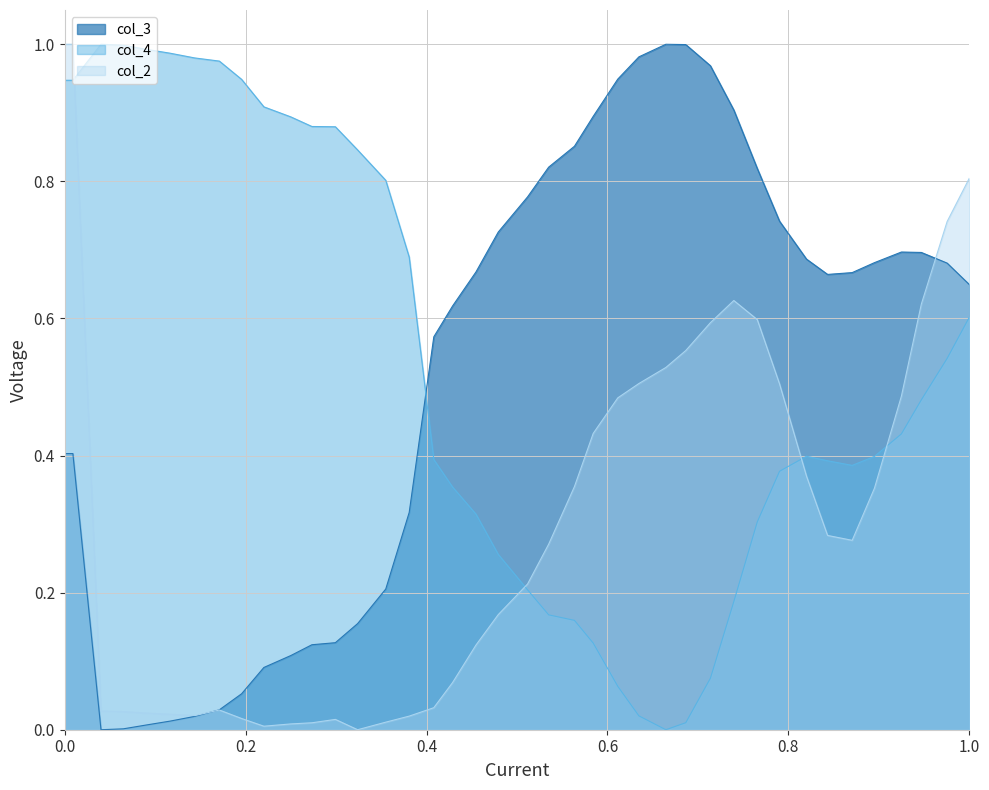

How many interior local valleys does the col_2 series have?

4